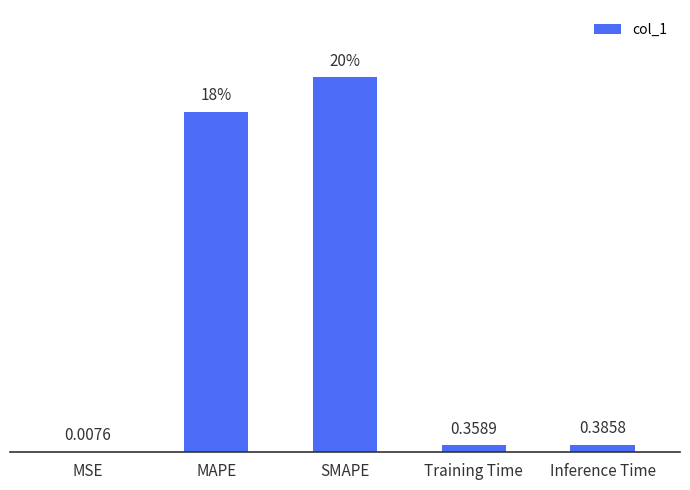

At which category does the chart reach its peak across all series?

SMAPE